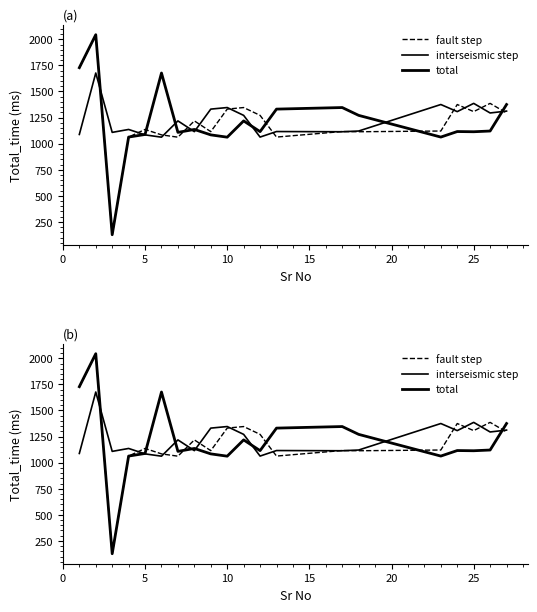

Count the number of data series in this chart.

3